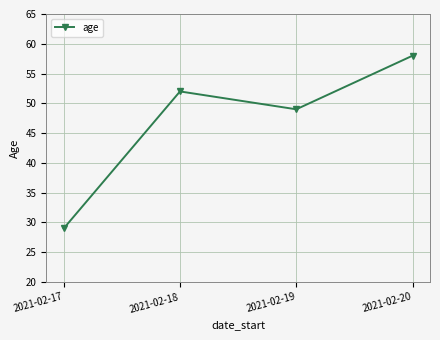

True or false: the data has more than 2 interior local peaks.

False